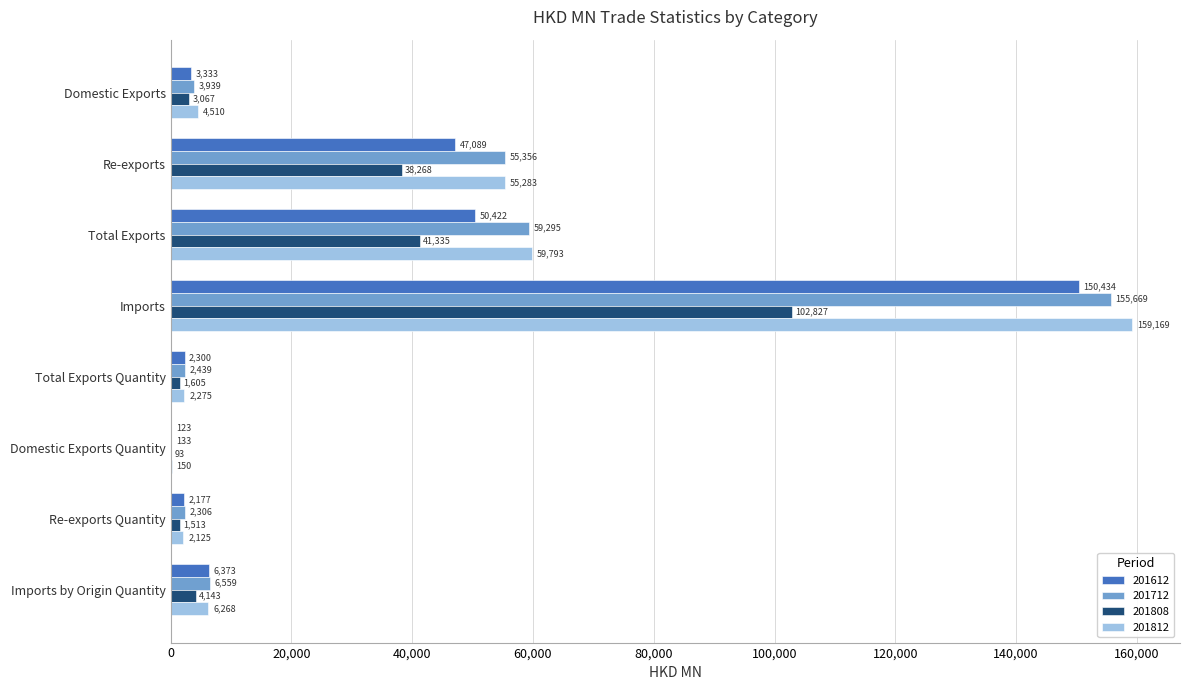

The 201808 series shows 38268.5 at Re-exports. True or false?

True